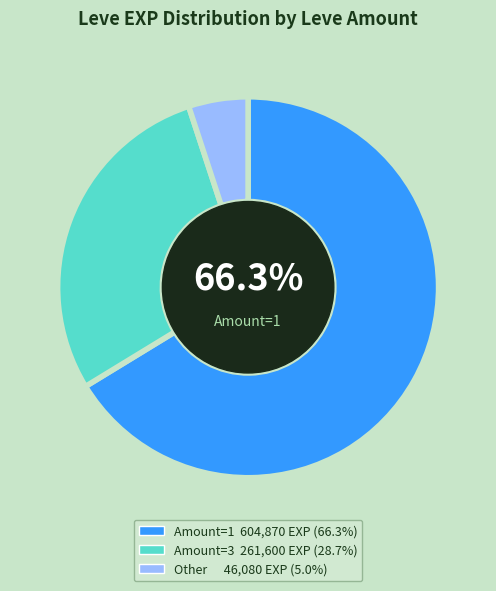

Is there any slice that represents more than half of the pie?

Yes